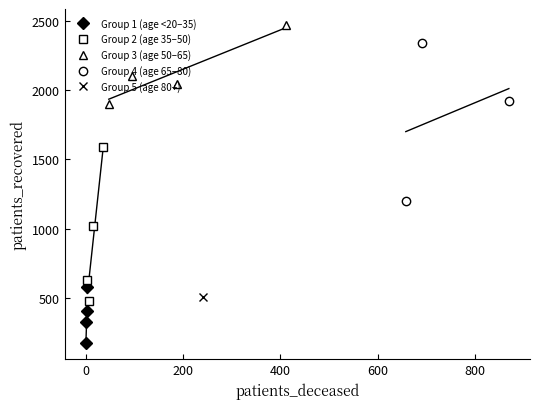

True or false: Group 2 (age 35–50) has more than 0 points higher than both neighbors.

False